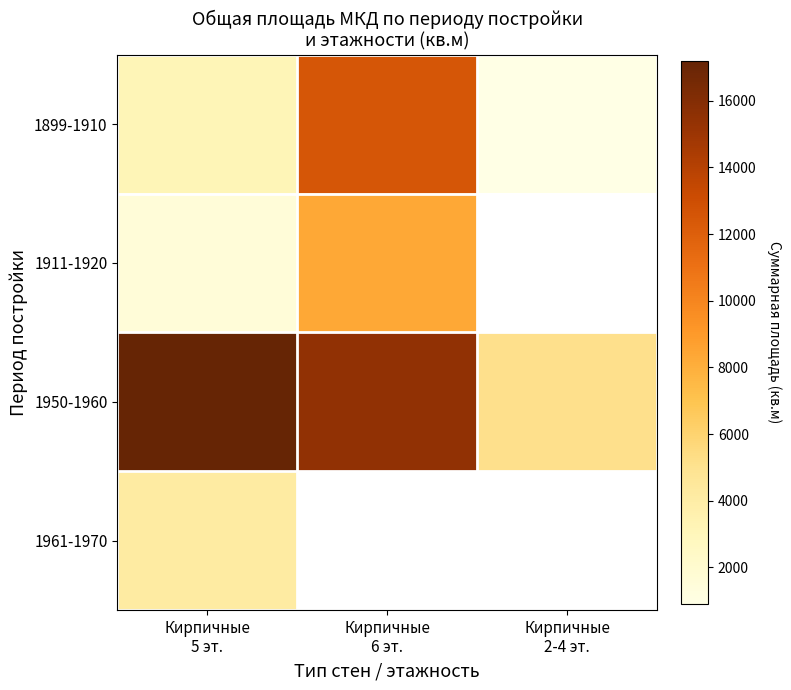

What is the greatest value displayed?

17207.0